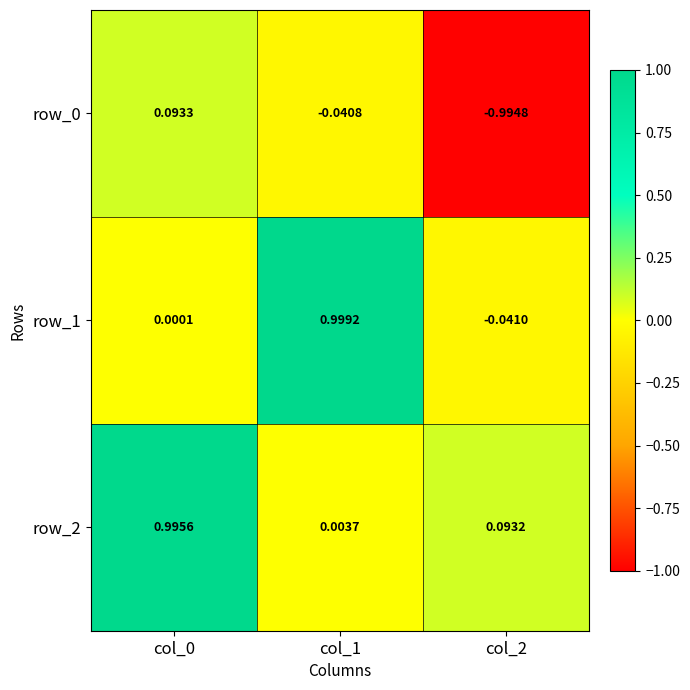

Is the value of row_1 at col_2 greater than the value of row_2 at col_2?

No